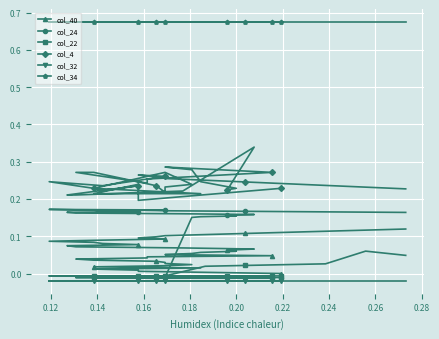

How many lines are shown in the chart?

6